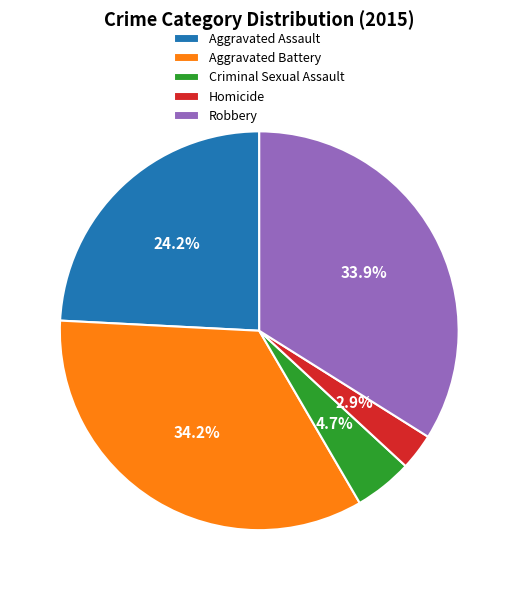

How many segments does this pie chart have?

5